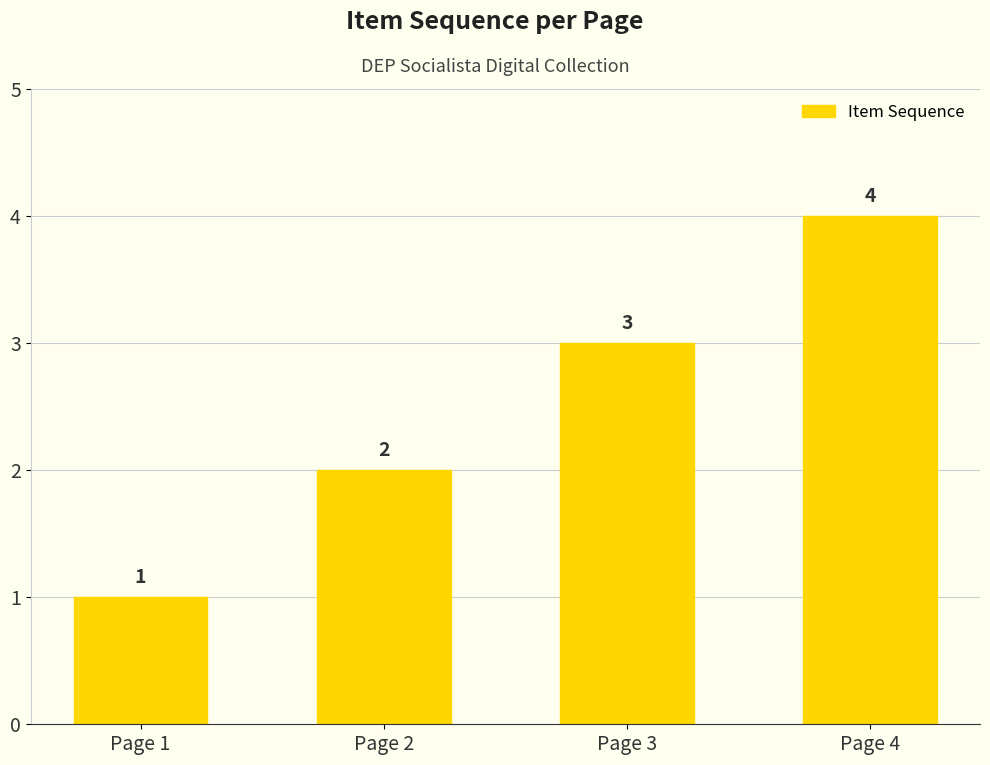

Rank the categories by value from lowest to highest.

Page 1, Page 2, Page 3, Page 4